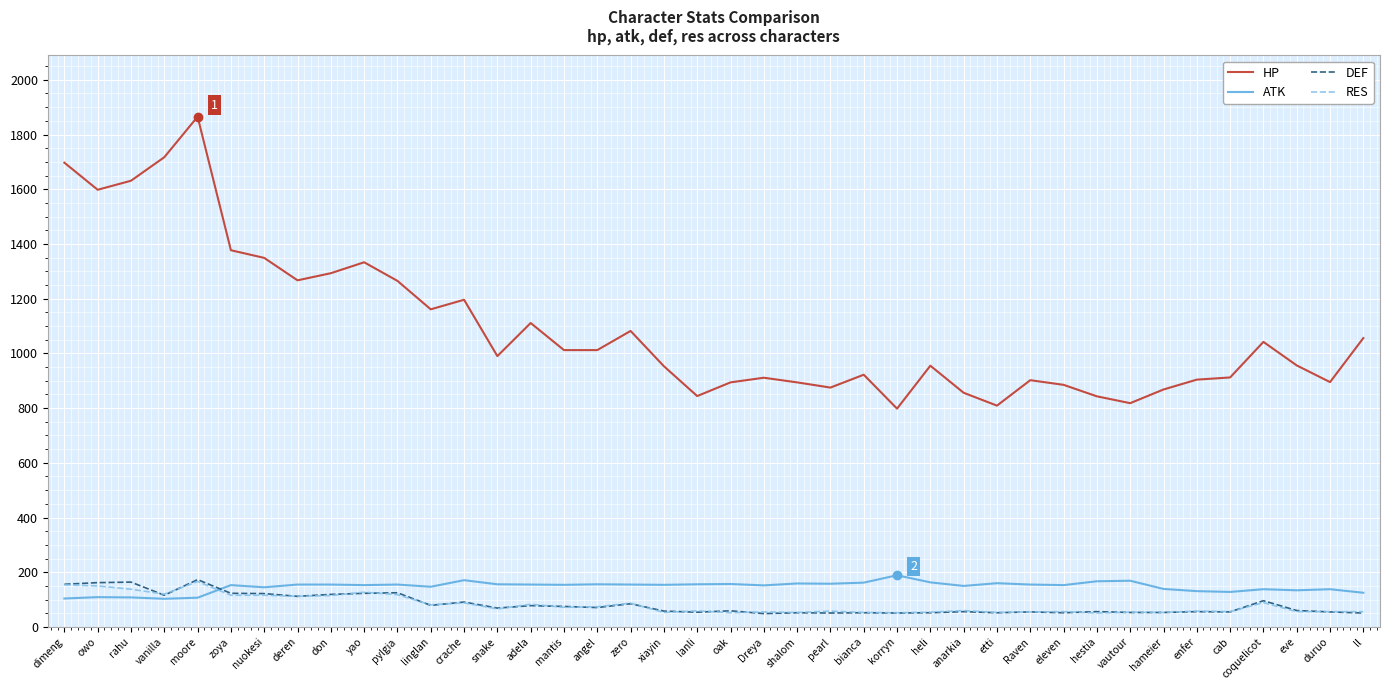

What is the difference between the highest and lowest values at crache?

1108